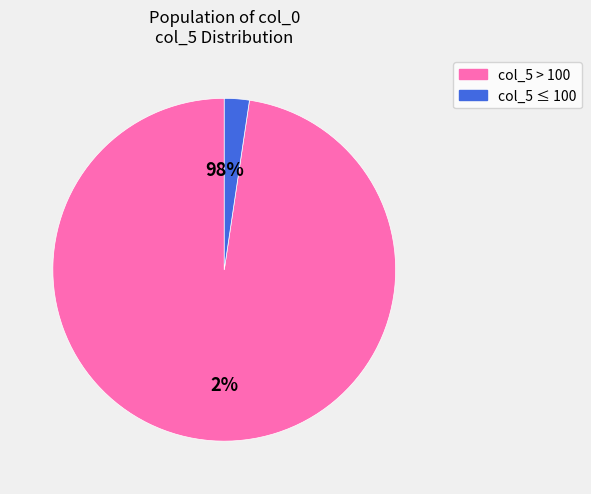

Is there any slice that represents more than half of the pie?

Yes